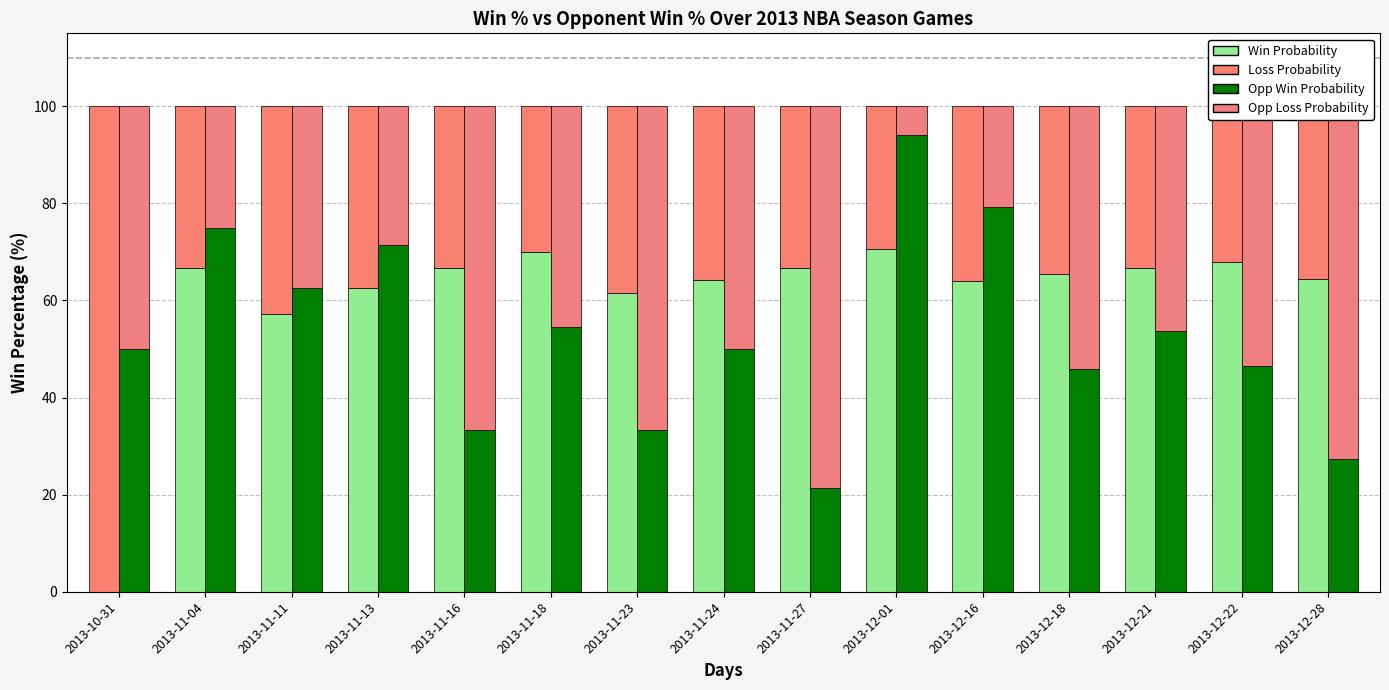

Reading right to left, what are all the values shown in this chart?

Win Probability: 2013-12-28=64.5	2013-12-22=67.9	2013-12-21=66.7	2013-12-18=65.4	2013-12-16=64.0	2013-12-01=70.6	2013-11-27=66.7	2013-11-24=64.3	2013-11-23=61.5	2013-11-18=70.0	2013-11-16=66.7	2013-11-13=62.5	2013-11-11=57.1	2013-11-04=66.7	2013-10-31=0.0
Loss Probability: 2013-12-28=35.5	2013-12-22=32.1	2013-12-21=33.3	2013-12-18=34.6	2013-12-16=36.0	2013-12-01=29.4	2013-11-27=33.3	2013-11-24=35.7	2013-11-23=38.5	2013-11-18=30.0	2013-11-16=33.3	2013-11-13=37.5	2013-11-11=42.9	2013-11-04=33.3	2013-10-31=100.0
Opp Win Probability: 2013-12-28=27.3	2013-12-22=46.4	2013-12-21=53.8	2013-12-18=45.8	2013-12-16=79.2	2013-12-01=94.1	2013-11-27=21.4	2013-11-24=50.0	2013-11-23=33.3	2013-11-18=54.5	2013-11-16=33.3	2013-11-13=71.4	2013-11-11=62.5	2013-11-04=75.0	2013-10-31=50.0
Opp Loss Probability: 2013-12-28=72.7	2013-12-22=53.6	2013-12-21=46.2	2013-12-18=54.2	2013-12-16=20.8	2013-12-01=5.9	2013-11-27=78.6	2013-11-24=50.0	2013-11-23=66.7	2013-11-18=45.5	2013-11-16=66.7	2013-11-13=28.6	2013-11-11=37.5	2013-11-04=25.0	2013-10-31=50.0